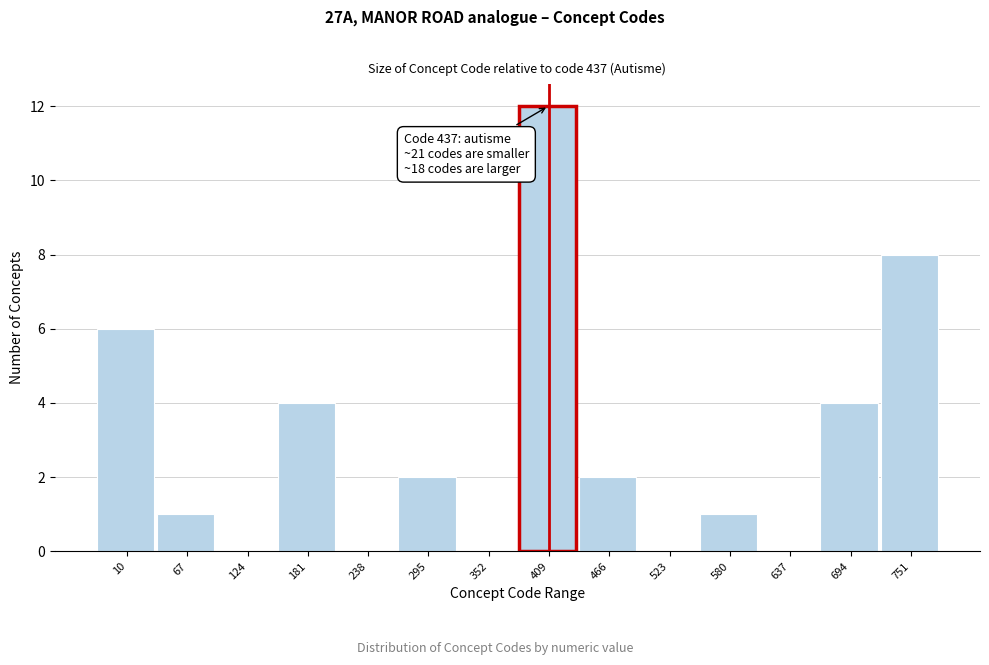

Reading right to left, list all the values displayed in this chart.

751=8	694=4	637=0	580=1	523=0	466=2	409=12	352=0	295=2	238=0	181=4	124=0	67=1	10=6